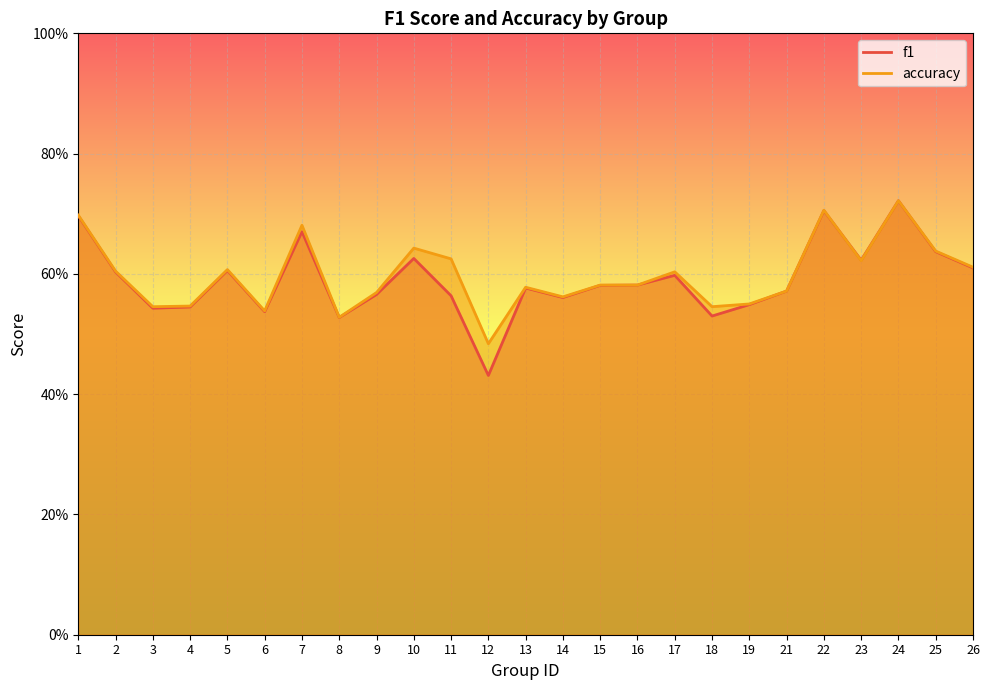

Which series has the largest range (max minus min)?

f1